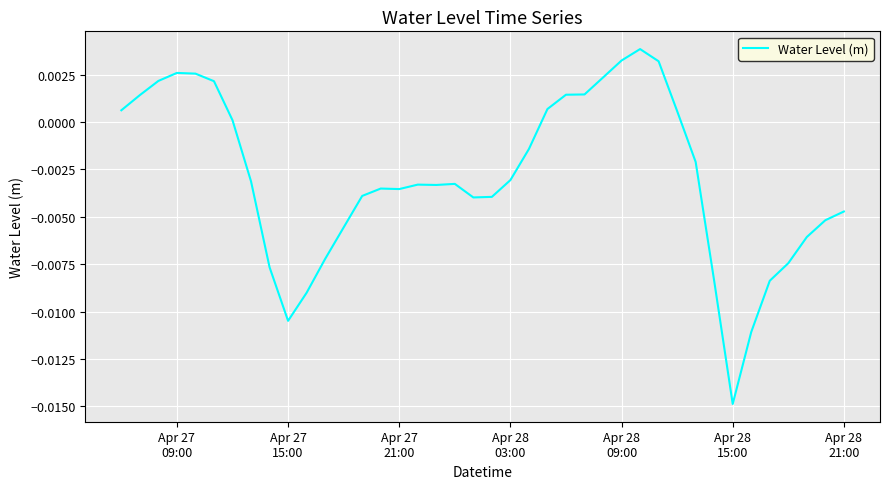

At which category does the chart reach its minimum across all series?

Apr 28
15:00